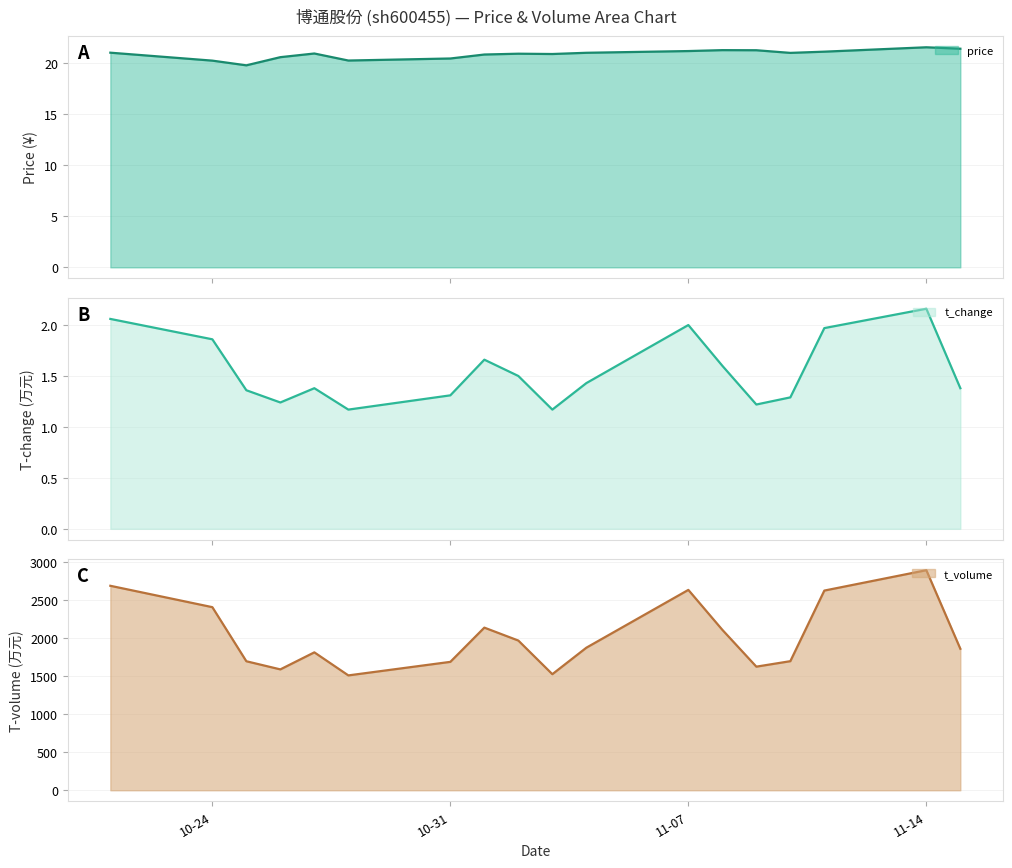

What is the label of the 16th point from the left?

2022-11-11